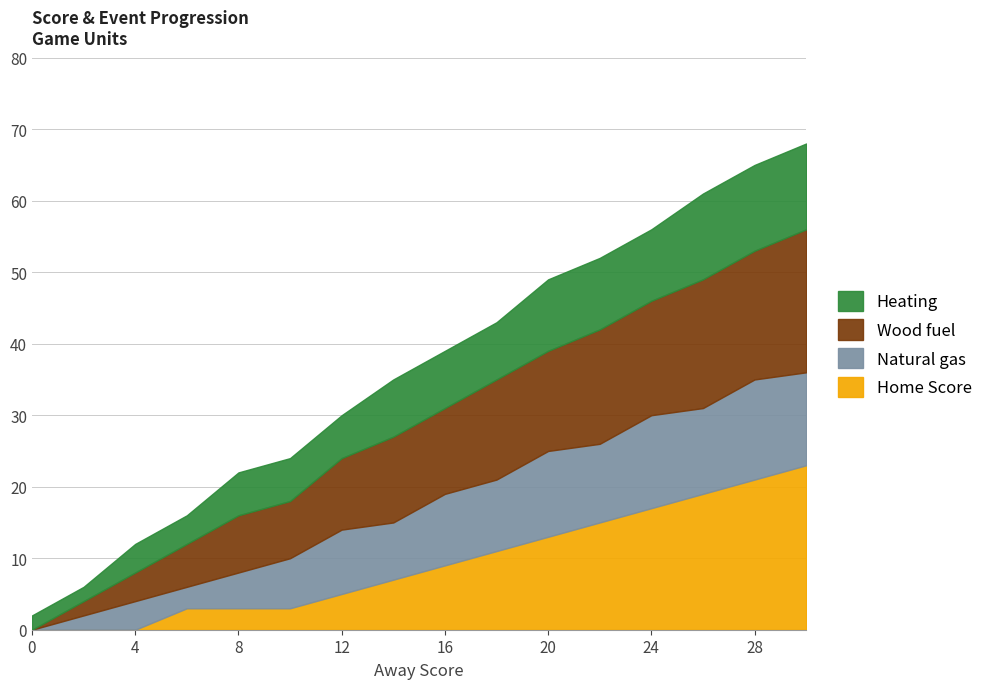

Between 20 and 16, which is larger?

20